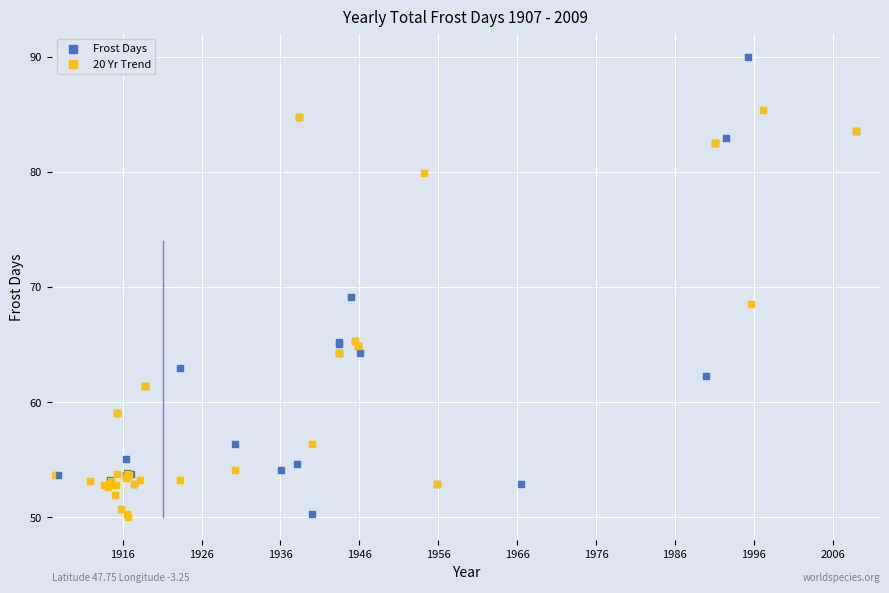

Which series has the widest spread of Y values?

Frost Days